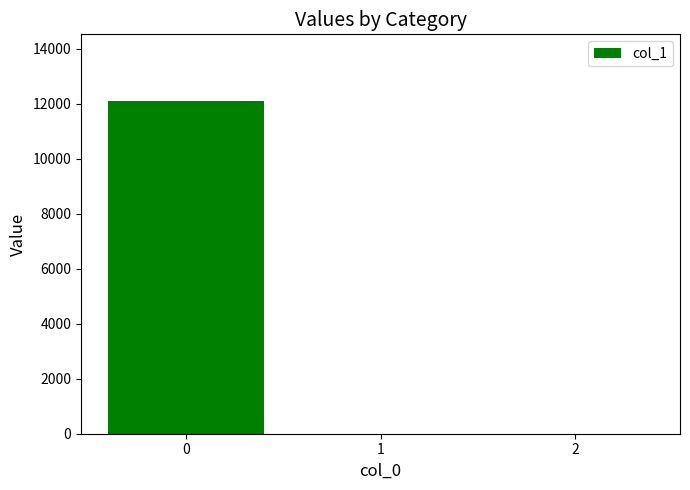

True or false: the data shows 0.0 at 2.

True